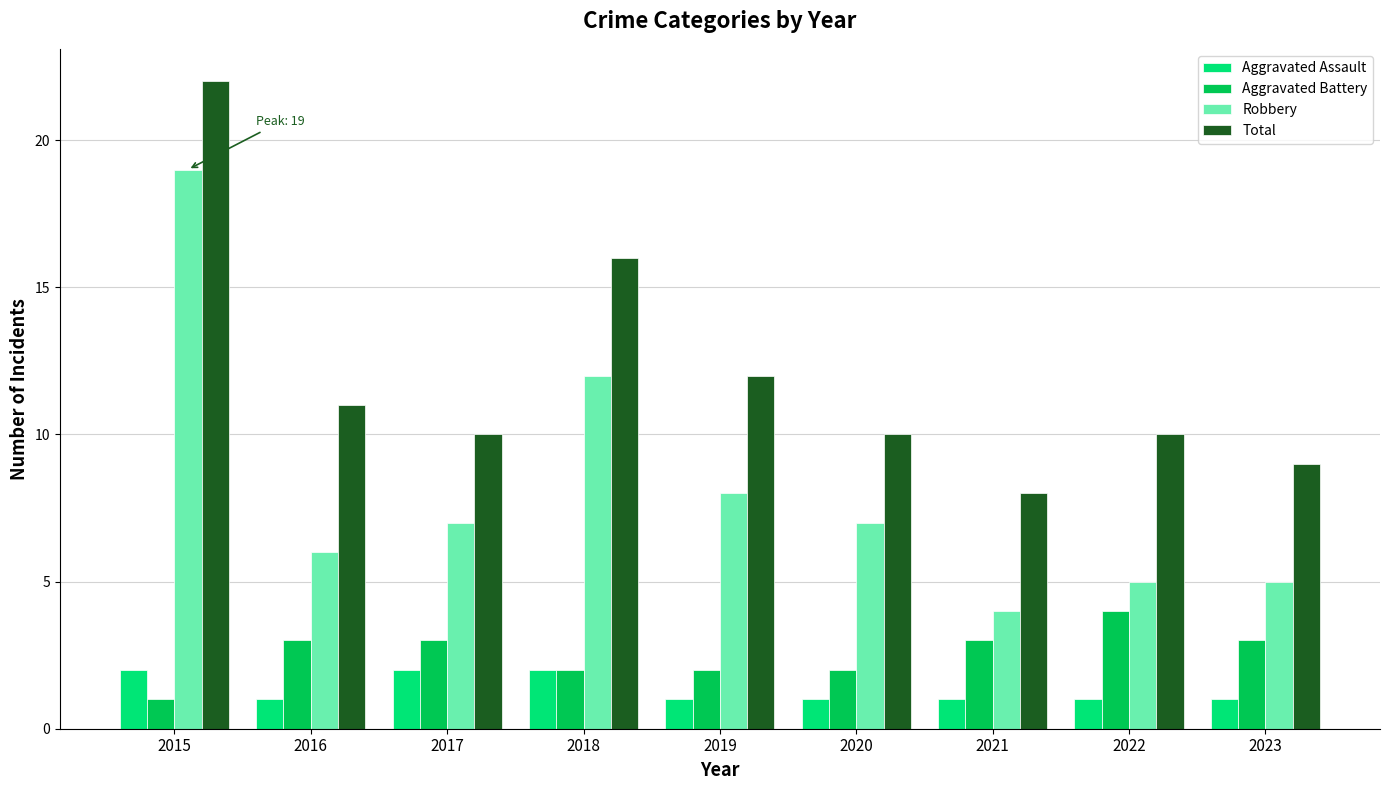

At which category is the sum across all series the highest?

2015